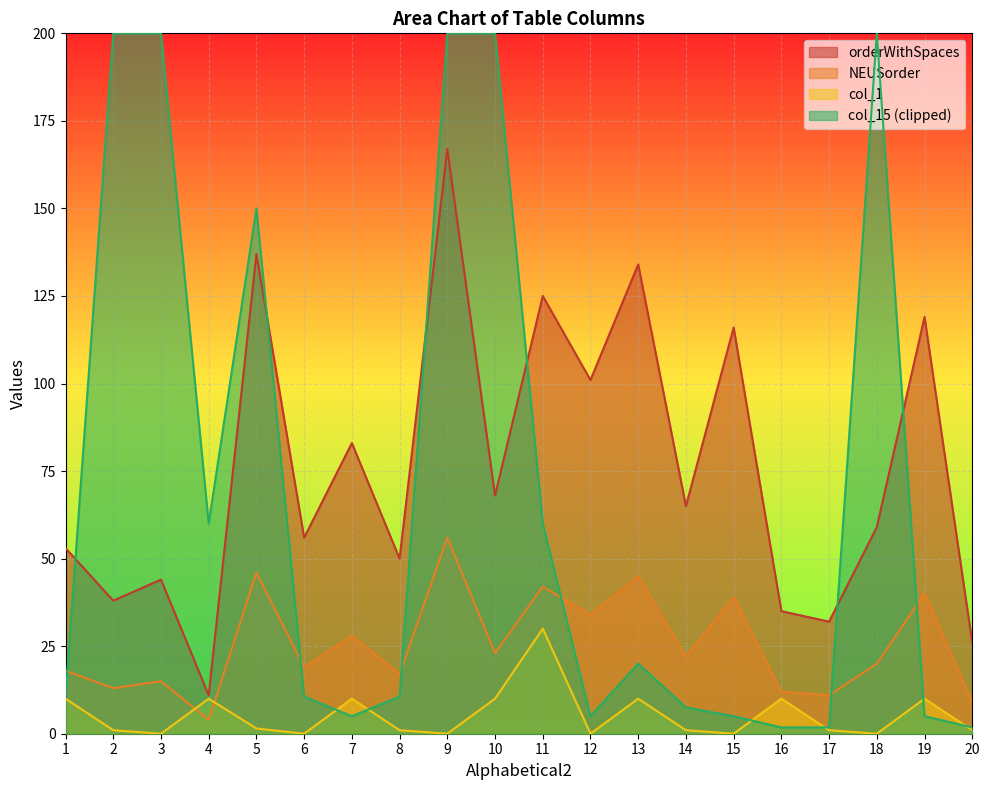

Where is col_1 nearest to the value 15?

1